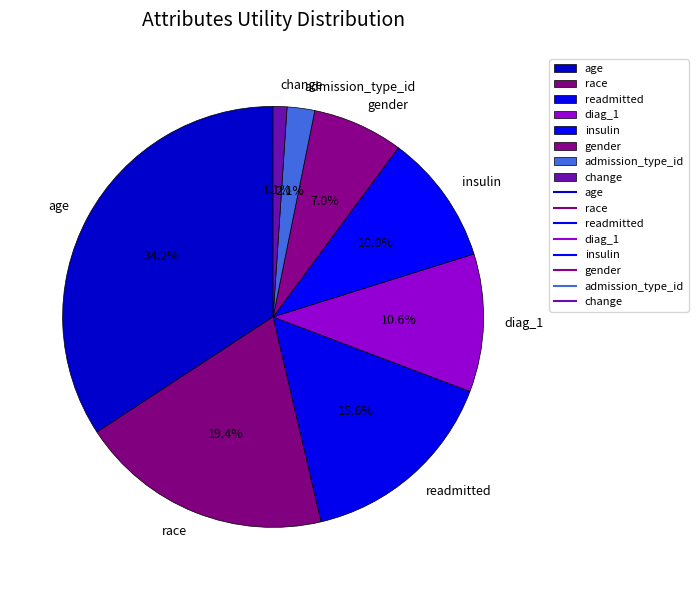

Does insulin represent more than half of the total?

No